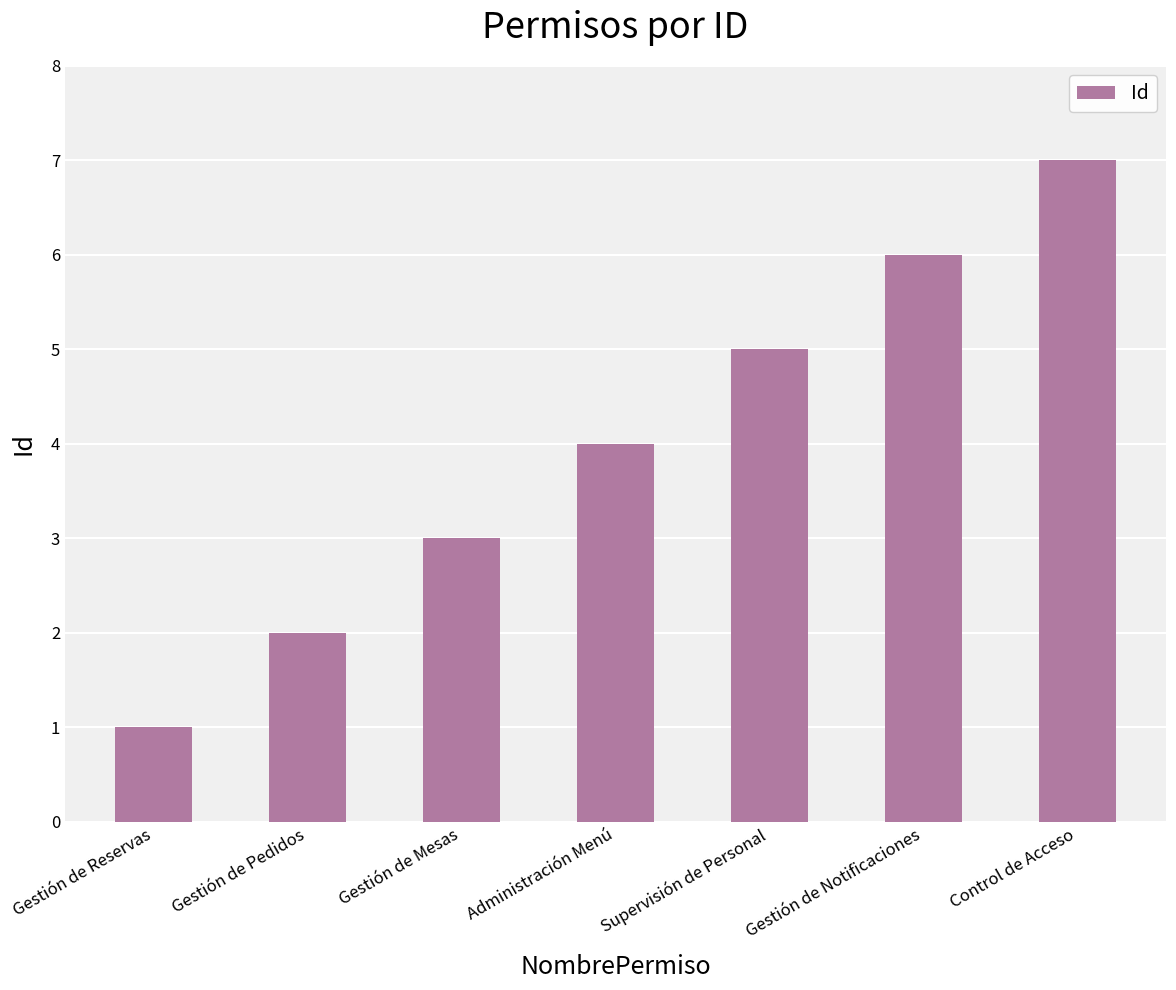

List the labels in order of value, largest first.

Control de Acceso, Gestión de Notificaciones, Supervisión de Personal, Administración Menú, Gestión de Mesas, Gestión de Pedidos, Gestión de Reservas